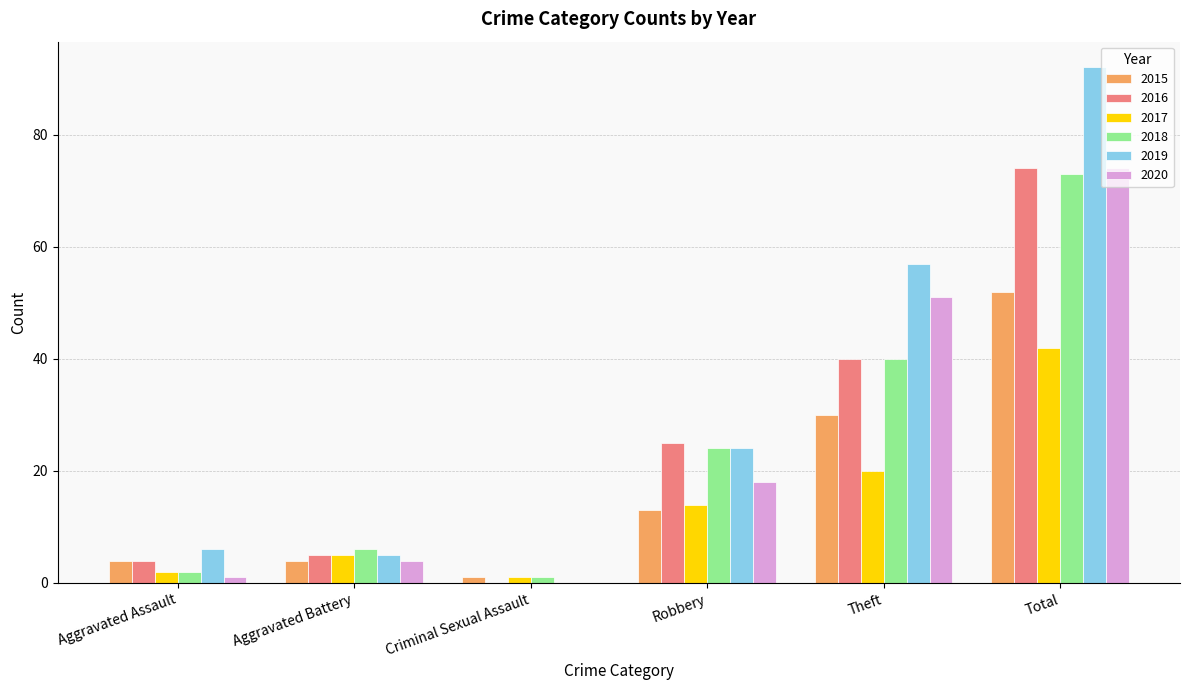

How many distinct data groups are displayed?

6